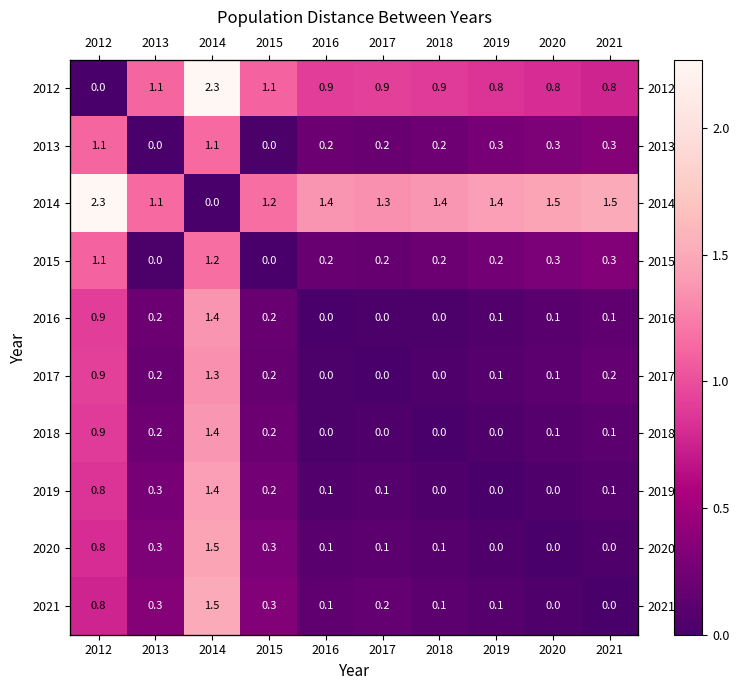

List the series in order of their peak value, lowest first.

2013, 2015, 2017, 2016, 2018, 2019, 2020, 2021, 2012, 2014